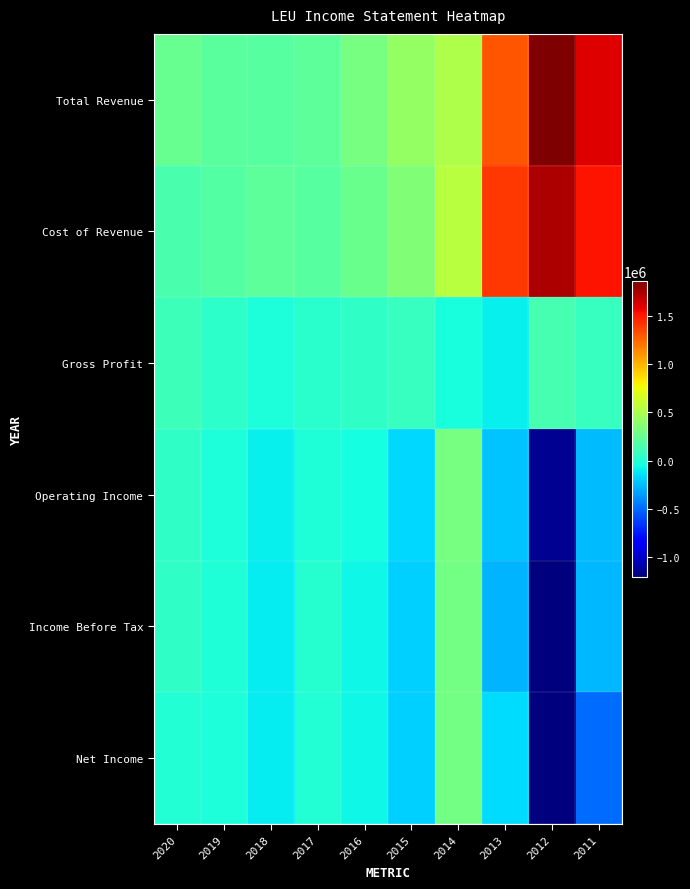

Reading left to right, what are all the values shown in this chart?

Total Revenue: 2020=247200	2019=209700	2018=193000	2017=218400	2016=311300	2015=418200	2014=514100	2013=1307500	2012=1862100	2011=1600800
Cost of Revenue: 2020=149600	2019=177200	2018=210900	2017=188200	2016=266200	2015=349300	2014=555400	2013=1402400	2012=1732700	2011=1525400
Gross Profit: 2020=97600	2019=32500	2018=-17900	2017=30200	2016=45100	2015=68900	2014=-41300	2013=-94900	2012=129400	2011=75400
Operating Income: 2020=51000	2019=-19700	2018=-91900	2017=-11100	2016=-48700	2015=-168400	2014=312600	2013=-230700	2012=-1154300	2011=-248900
Income Before Tax: 2020=53000	2019=-16200	2018=-104100	2017=12100	2016=-67600	2015=-187700	2014=294400	2013=-270100	2012=-1202800	2011=-260000
Net Income: 2020=5800	2019=-24300	2018=-111900	2017=5300	2016=-67000	2015=-187400	2014=297800	2013=-158900	2012=-1200600	2011=-491100